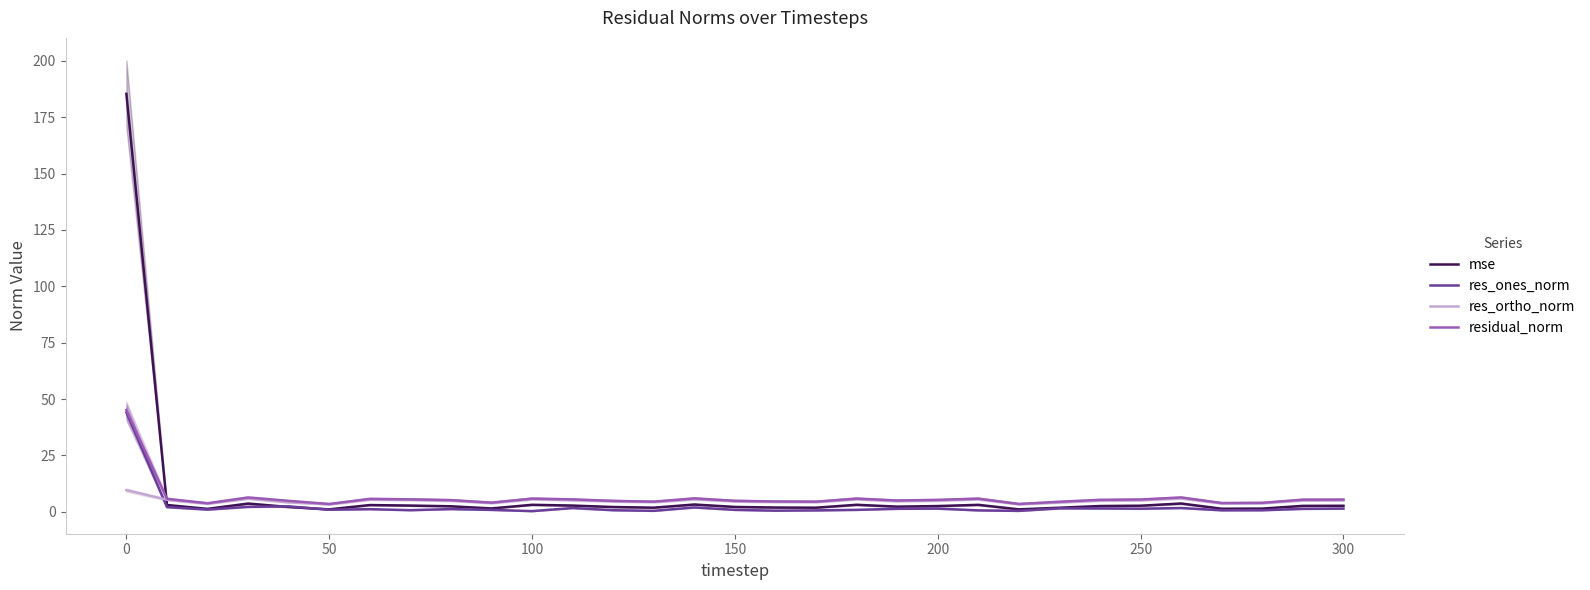

What is the maximum value for res_ones_norm?

44.1